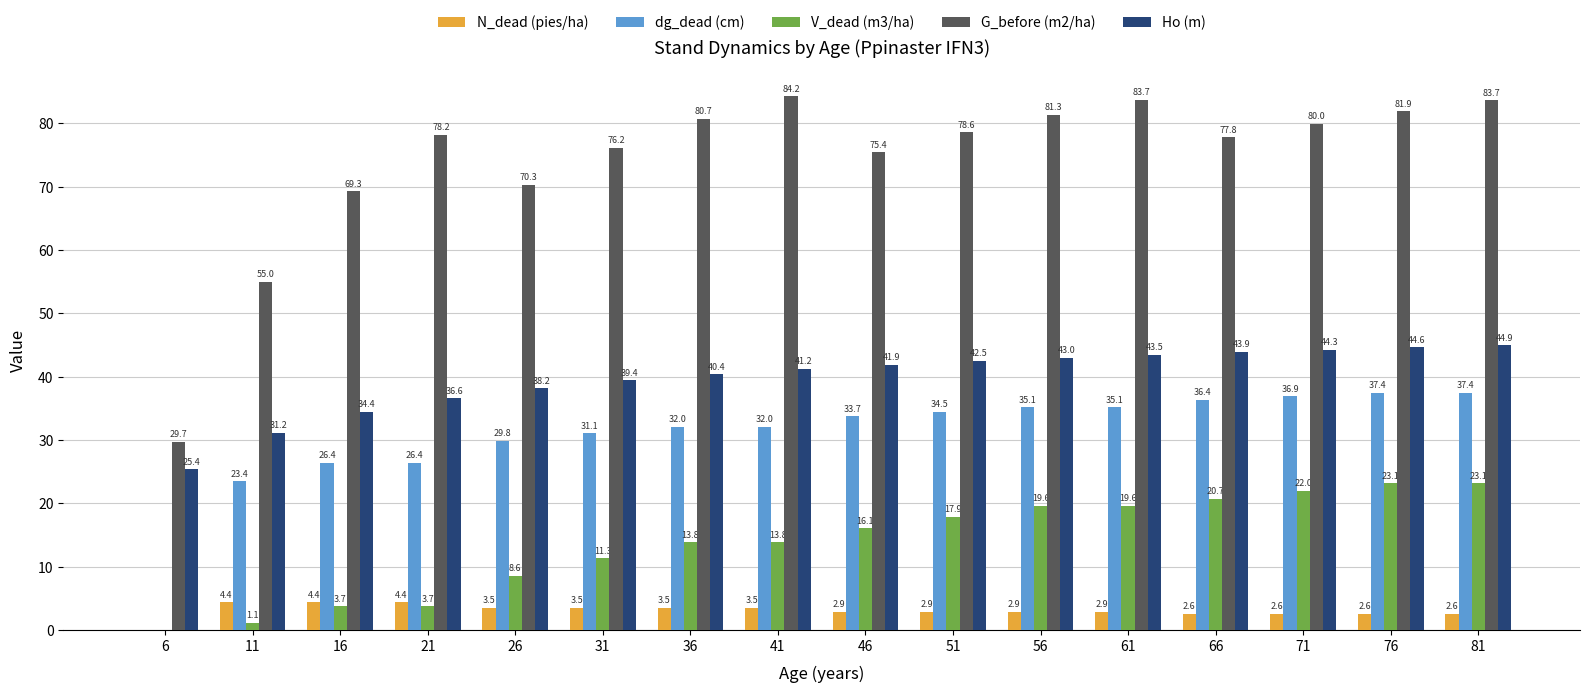

True or false: N_dead (pies/ha) has a value of -2.8 at 6.

False